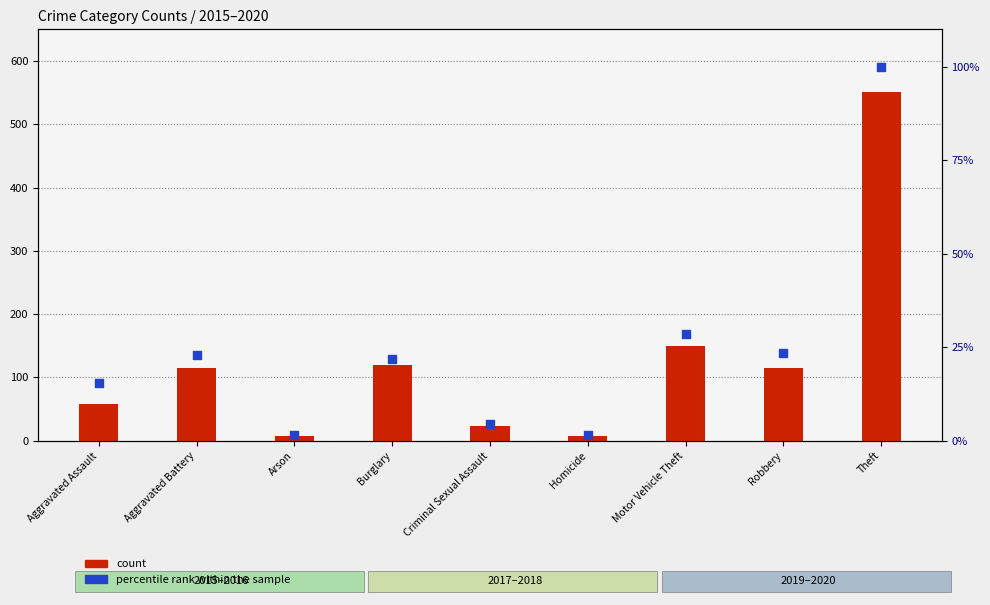

What are all the series names shown in the legend?

count, percentile rank within the sample